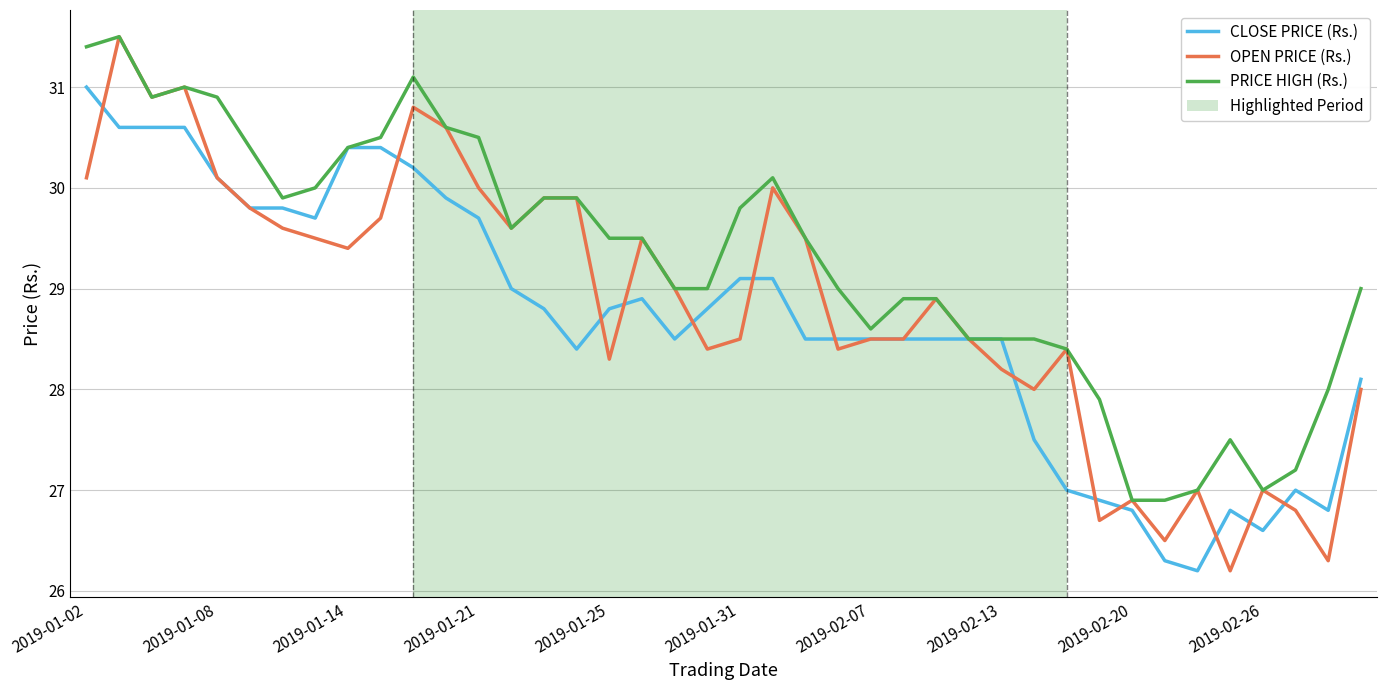

Reading left to right, transcribe all the data shown in this chart.

CLOSE PRICE (Rs.): 31.0	30.6	30.6	30.6	30.1	29.8	29.8	29.7	30.4	30.4	30.2	29.9	29.7	29.0	28.8	28.4	28.8	28.9	28.5	28.8	29.1	29.1	28.5	28.5	28.5	28.5	28.5	28.5	28.5	27.5	27.0	26.9	26.8	26.3	26.2	26.8	26.6	27.0	26.8	28.1
OPEN PRICE (Rs.): 30.1	31.5	30.9	31.0	30.1	29.8	29.6	29.5	29.4	29.7	30.8	30.6	30.0	29.6	29.9	29.9	28.3	29.5	29.0	28.4	28.5	30.0	29.5	28.4	28.5	28.5	28.9	28.5	28.2	28.0	28.4	26.7	26.9	26.5	27.0	26.2	27.0	26.8	26.3	28.0
PRICE HIGH (Rs.): 31.4	31.5	30.9	31.0	30.9	30.4	29.9	30.0	30.4	30.5	31.1	30.6	30.5	29.6	29.9	29.9	29.5	29.5	29.0	29.0	29.8	30.1	29.5	29.0	28.6	28.9	28.9	28.5	28.5	28.5	28.4	27.9	26.9	26.9	27.0	27.5	27.0	27.2	28.0	29.0